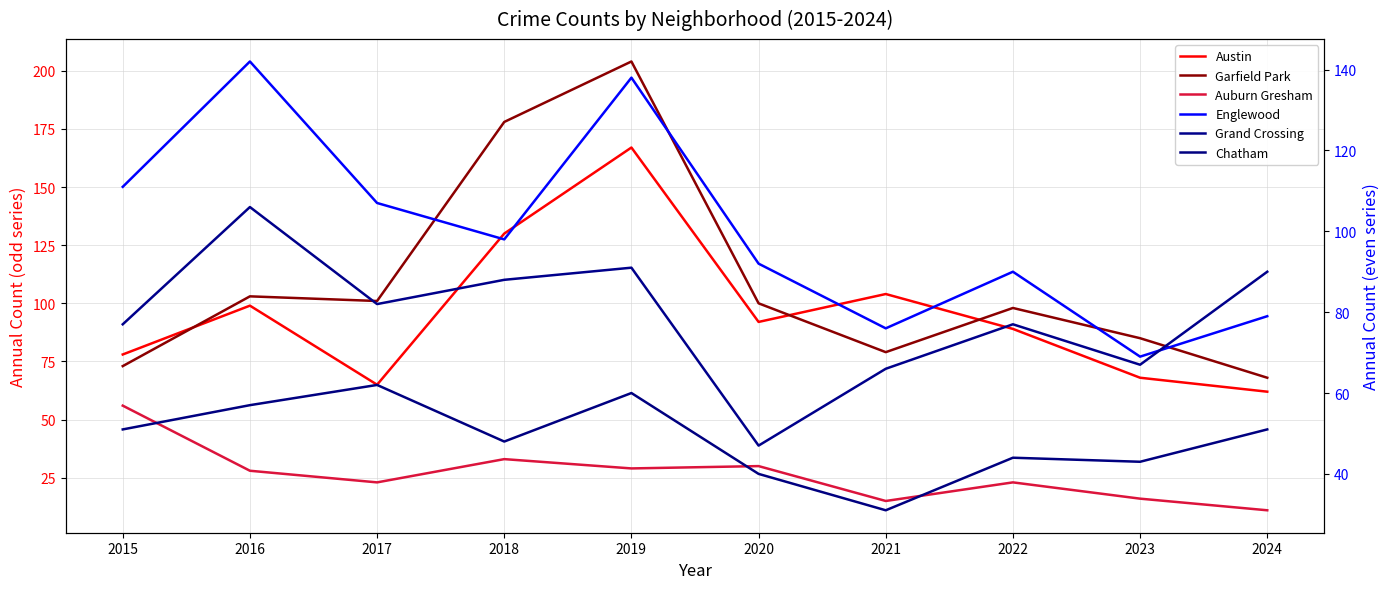

Where do Garfield Park and Englewood first cross each other?

2017 and 2018